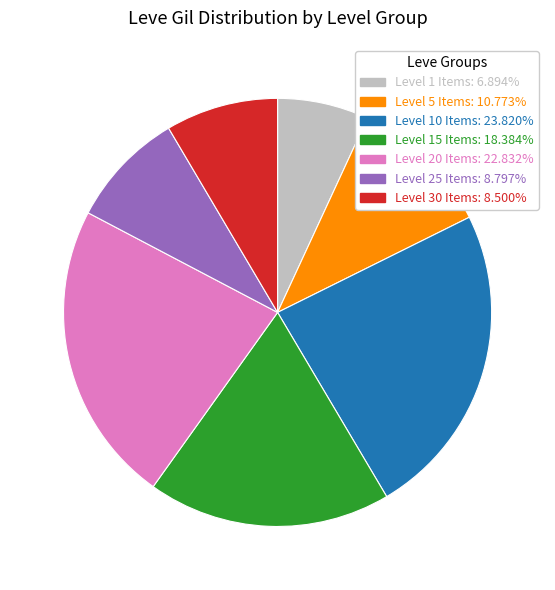

Is there a majority slice in this chart?

No